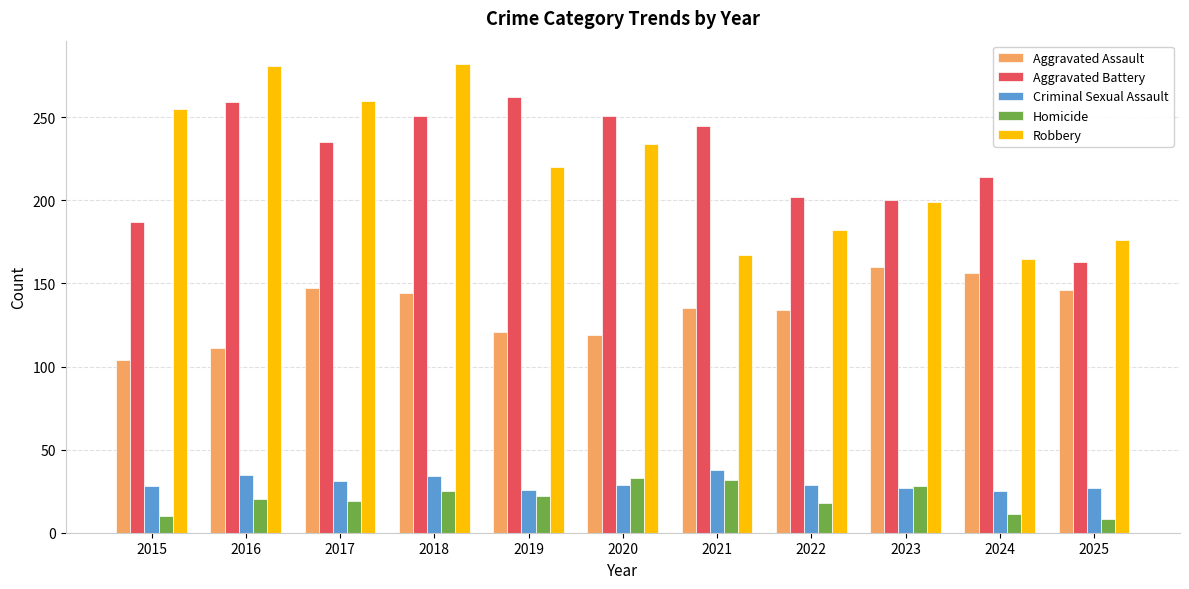

Which series has the largest range (max minus min)?

Robbery